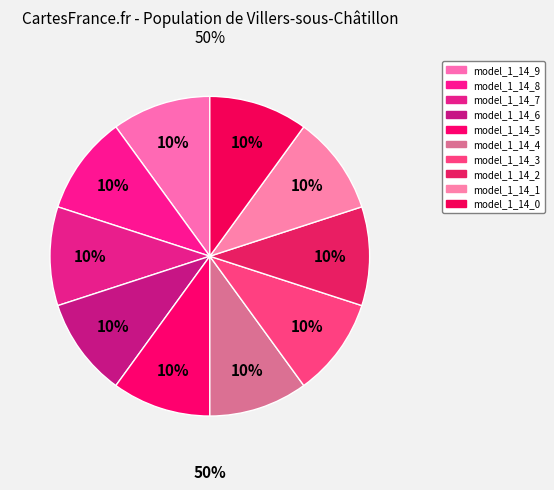

Does any single category account for the majority?

No